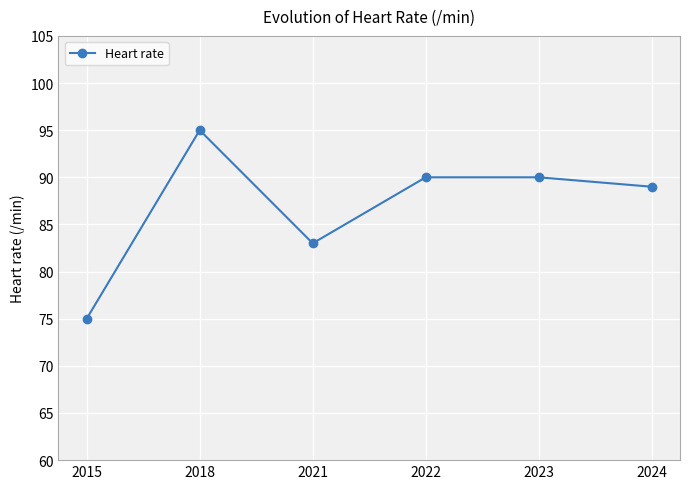

What is the value of the 3rd point from the left?

83